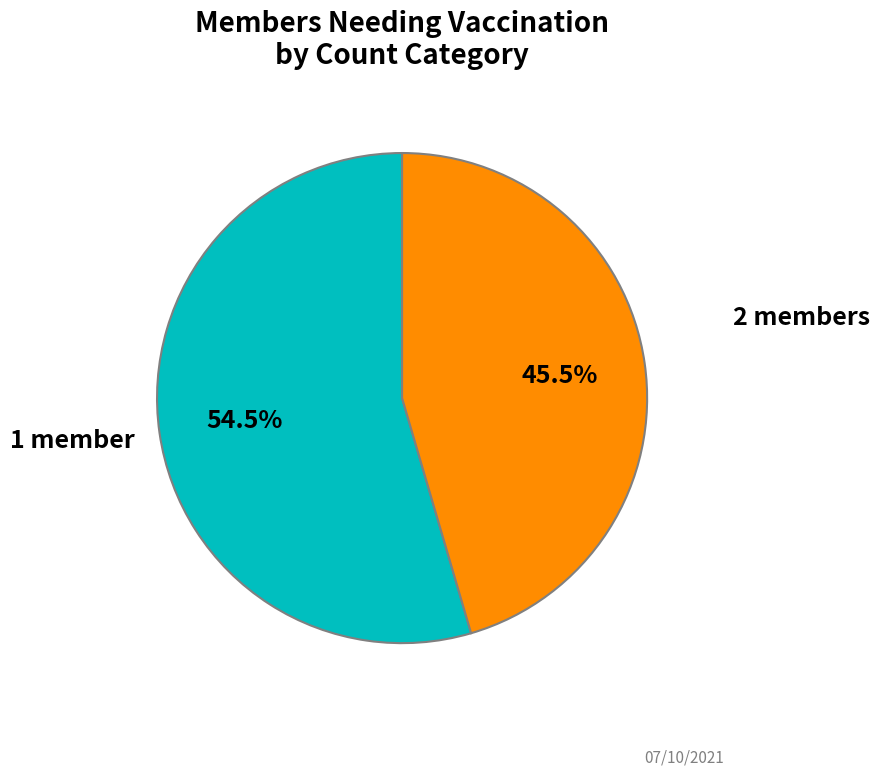

Does any single category account for the majority?

Yes